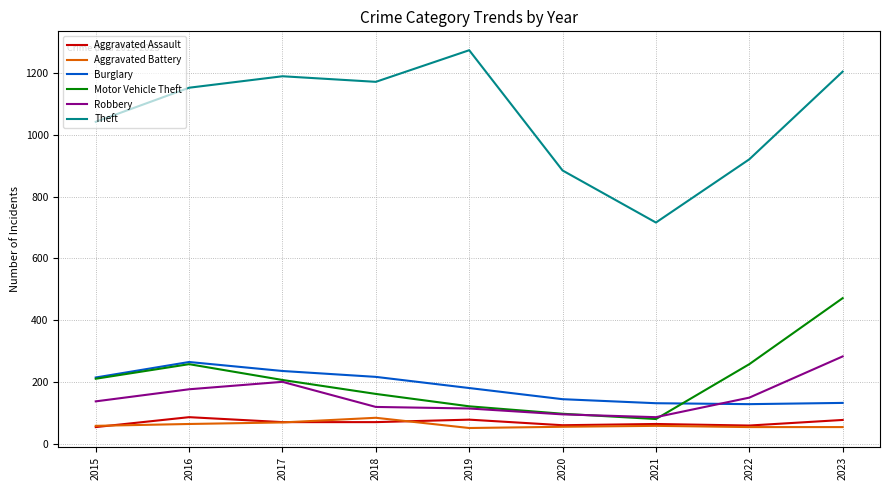

What is the difference between the second highest and minimum values in the Aggravated Assault series?

24